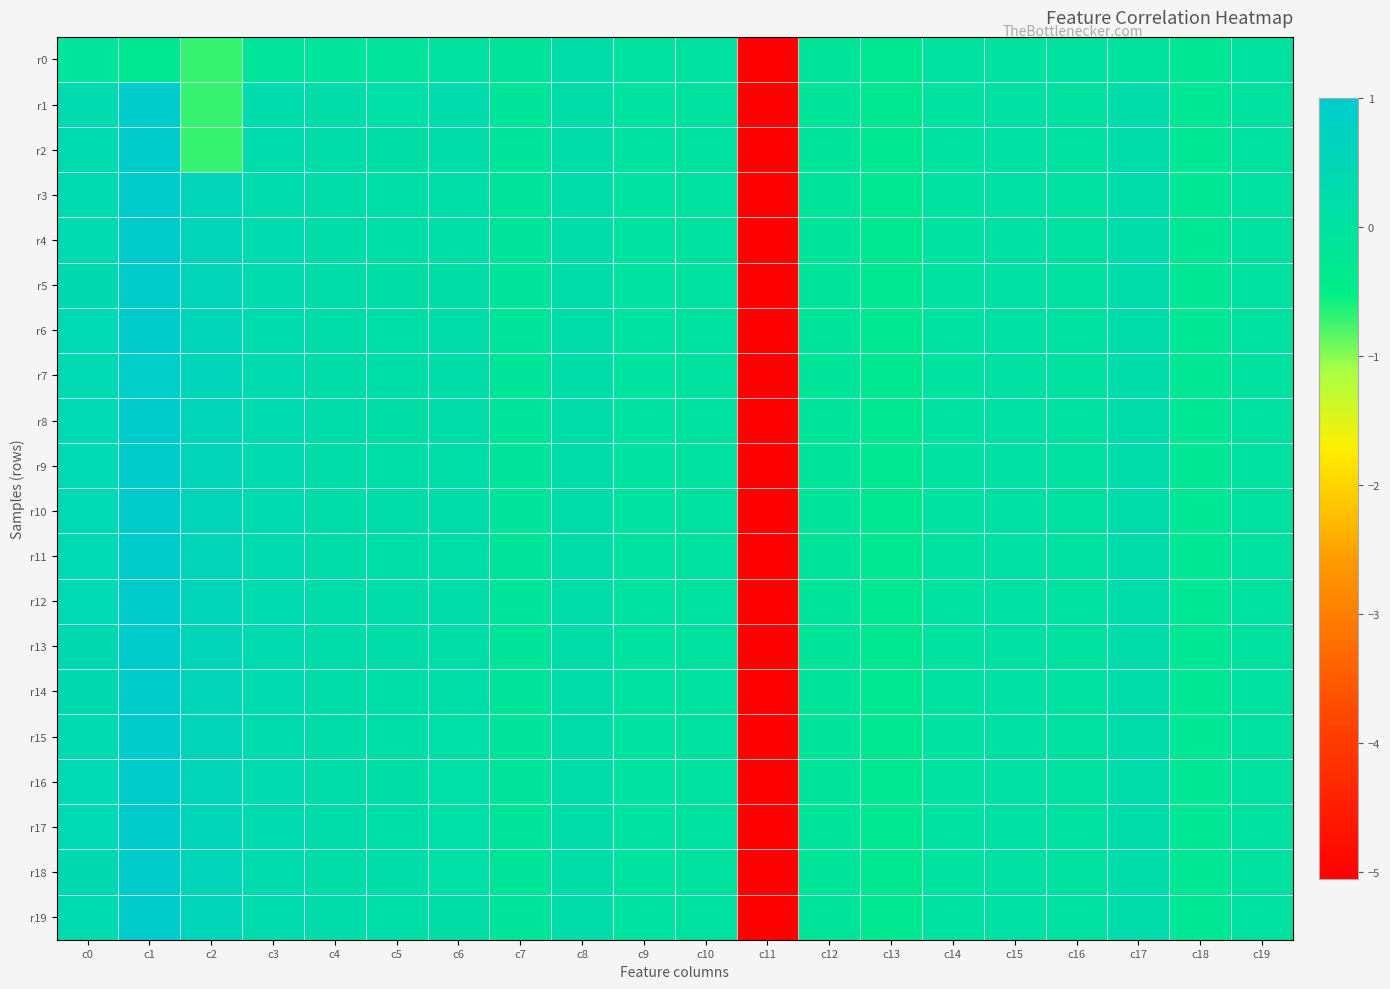

At which category is the sum across all series the highest?

c1